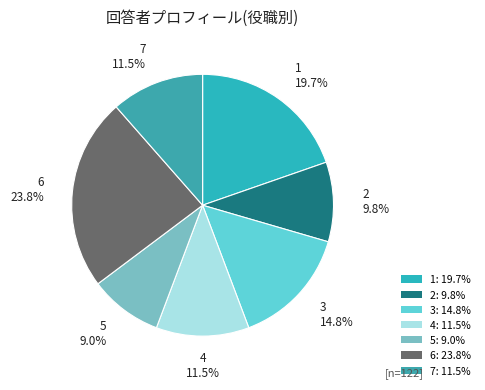

Count the number of slices in the pie.

7